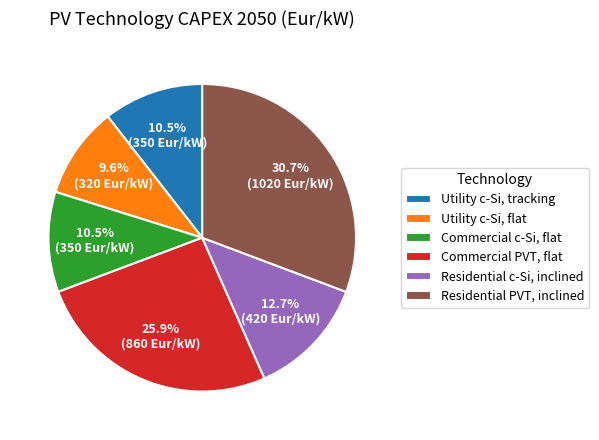

To the nearest percent, what portion does Commercial PVT, flat represent?

26%